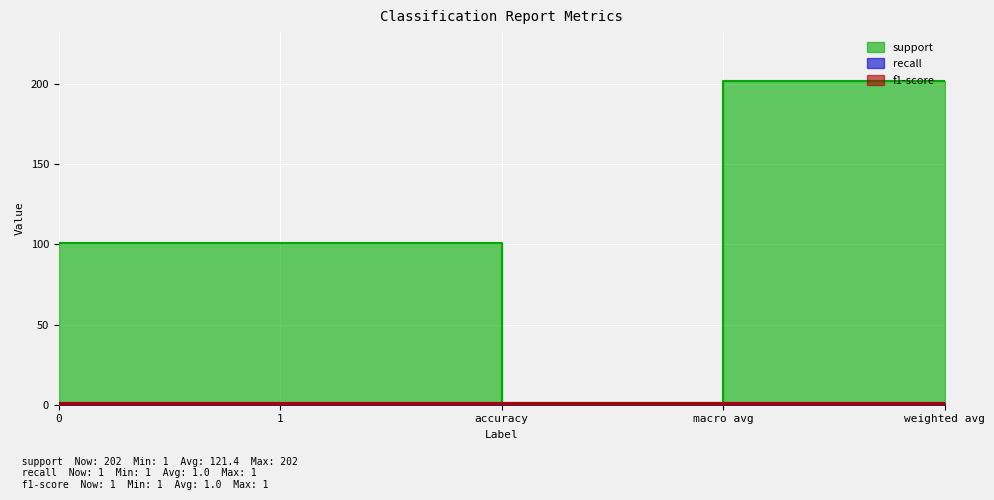

At which category is the sum across all series the highest?

macro avg